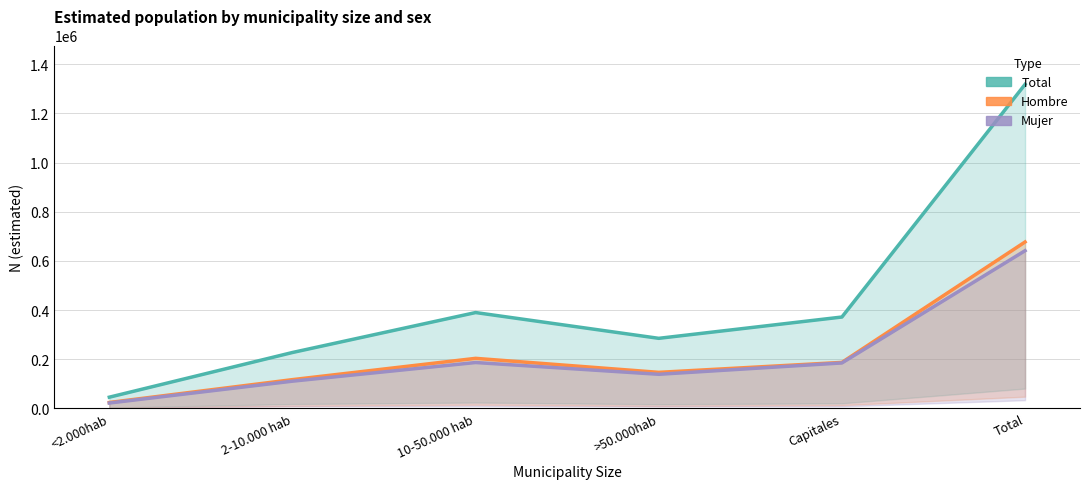

Rank the series at Total from lowest to highest value.

Mujer, Hombre, Total